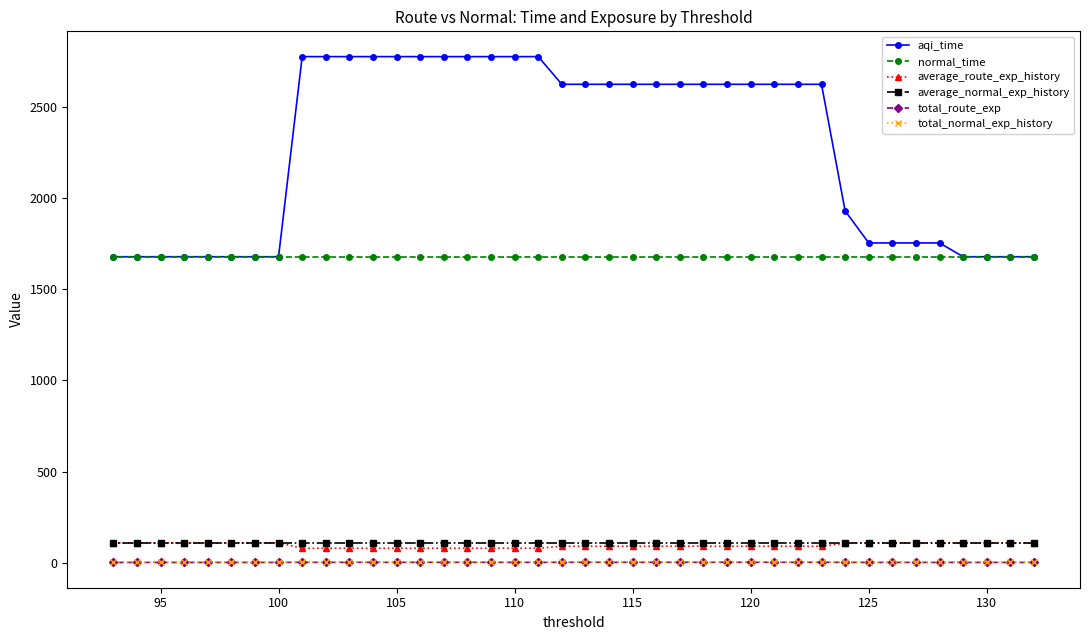

Which series has the largest range (max minus min)?

aqi_time